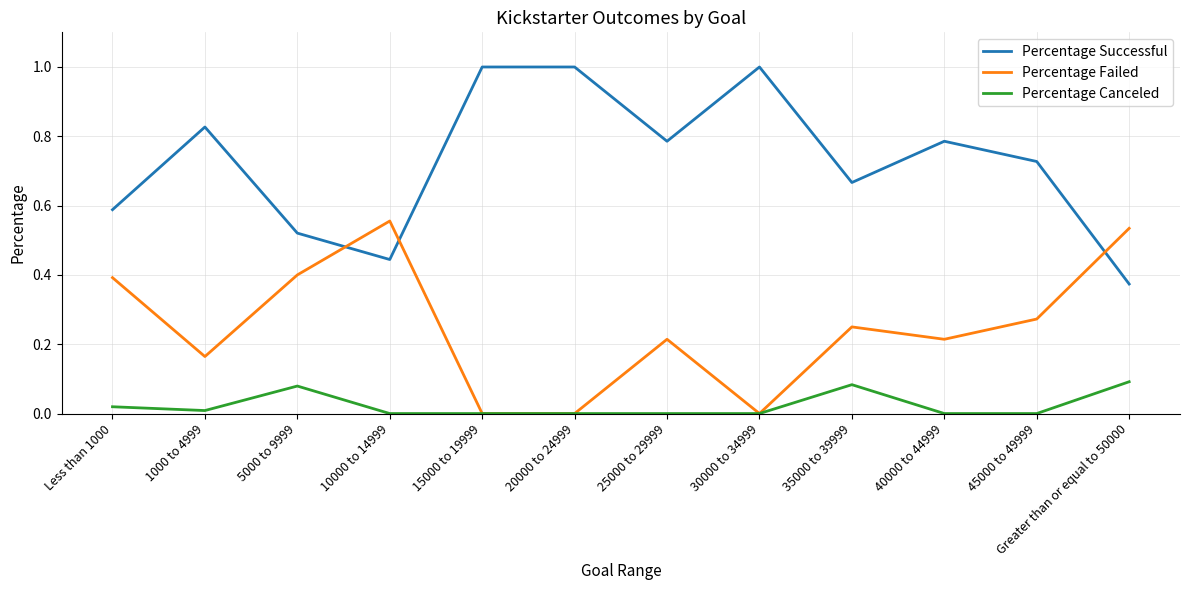

What position from the right is 20000 to 24999?

7